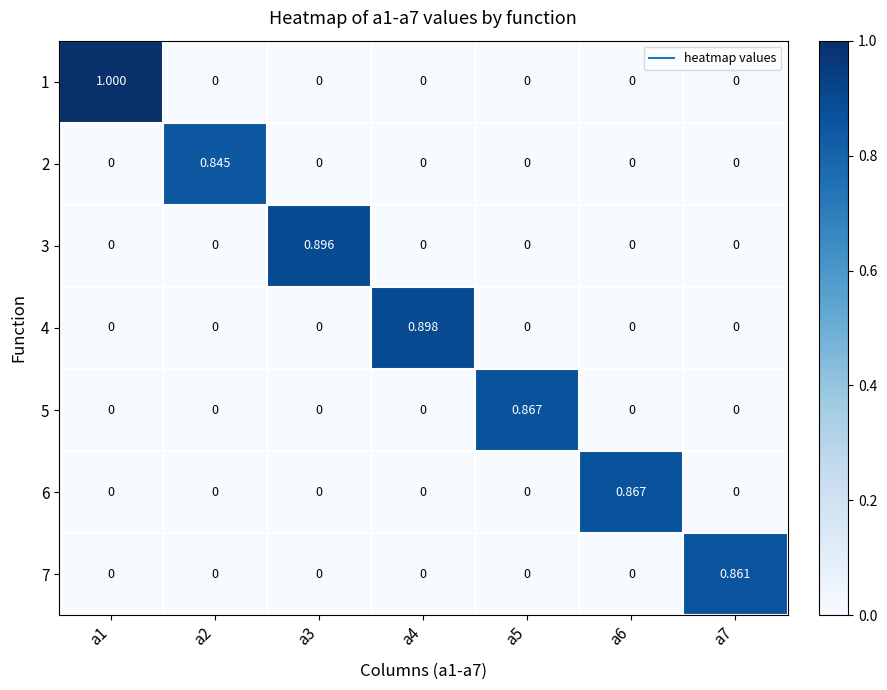

What is the total value across all series at a5?

0.9